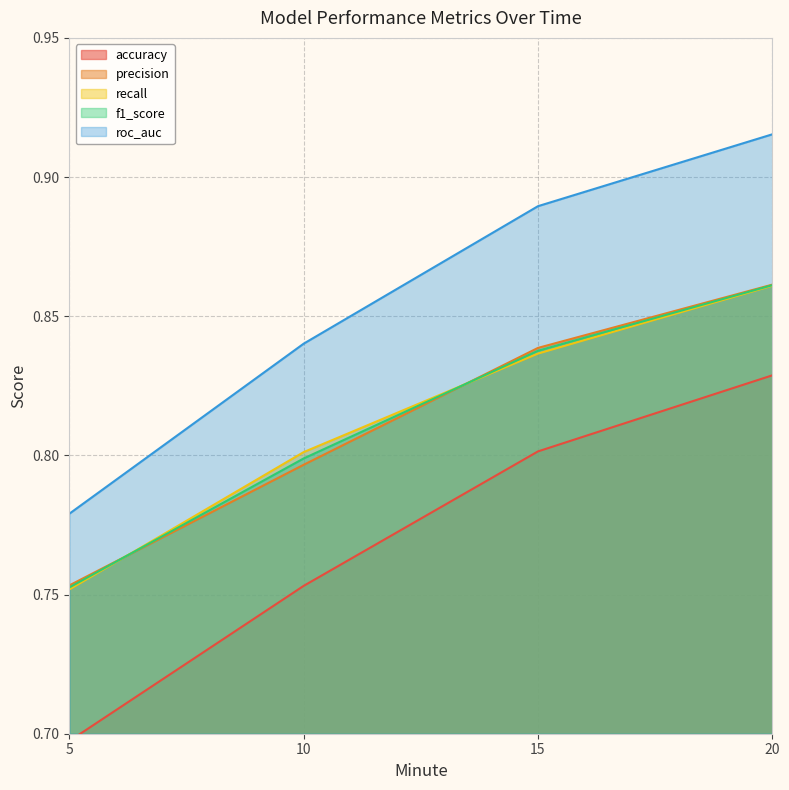

What is the value of the accuracy point at the 1st from the left?

0.7